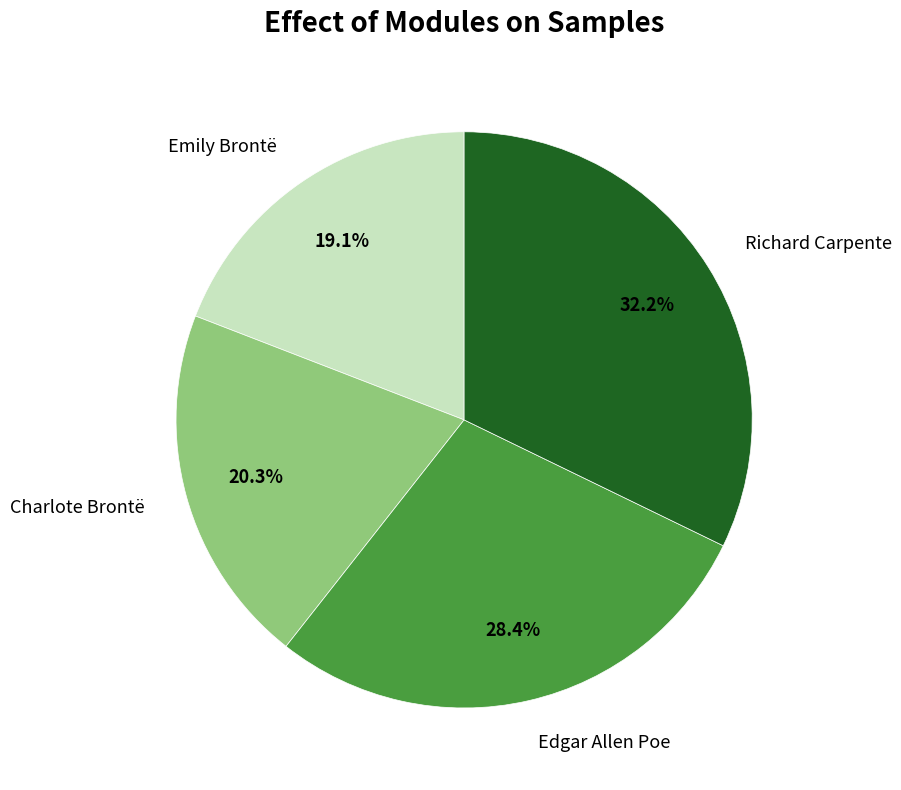

Between Richard Carpente and Edgar Allen Poe, which is larger?

Richard Carpente